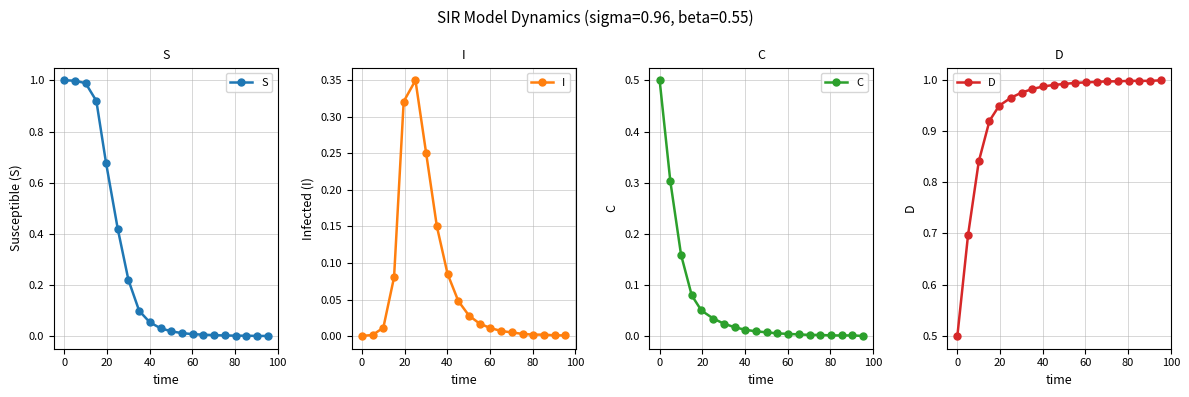

What is the maximum value for C?

0.5